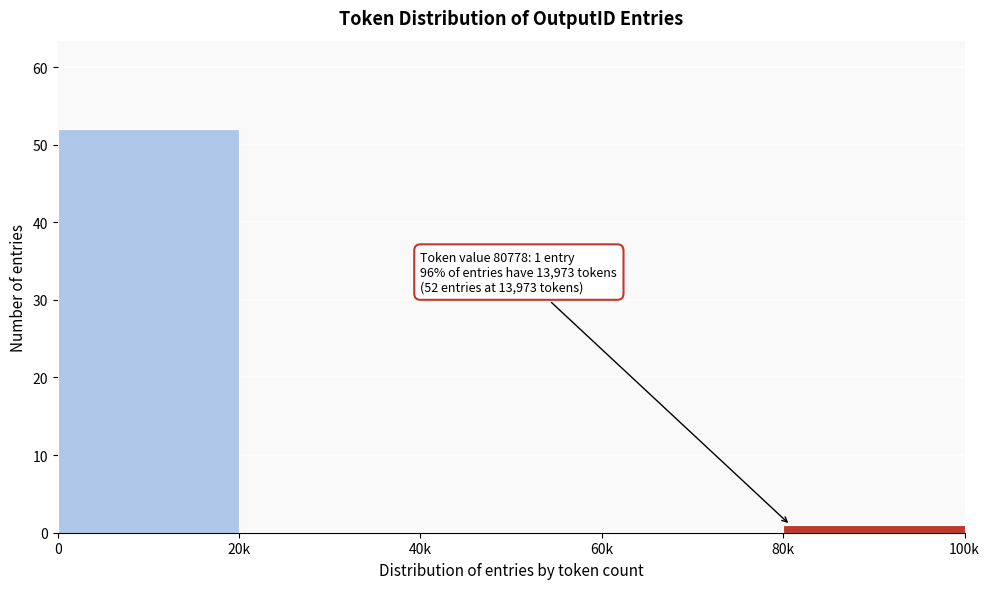

Reading left to right, list all the values displayed in this chart.

0=52	20k=0	40k=0	60k=0	80k=1